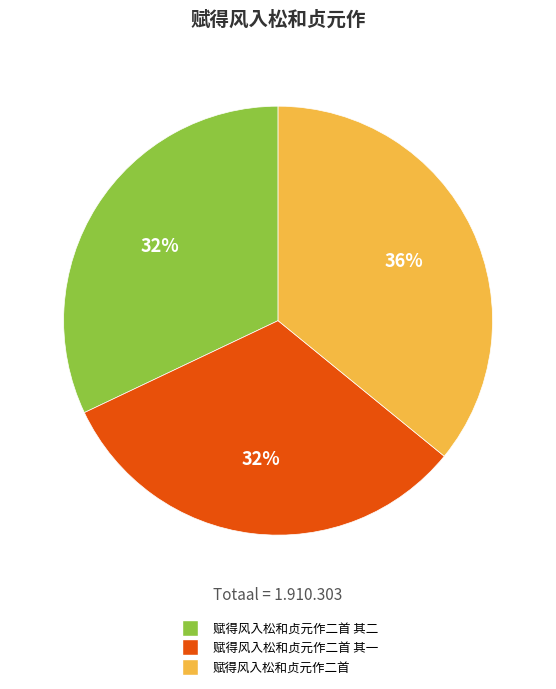

Does any single category account for the majority?

No